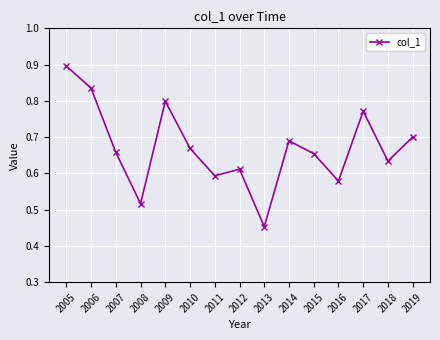

Which category has the lowest value across all series?

2013